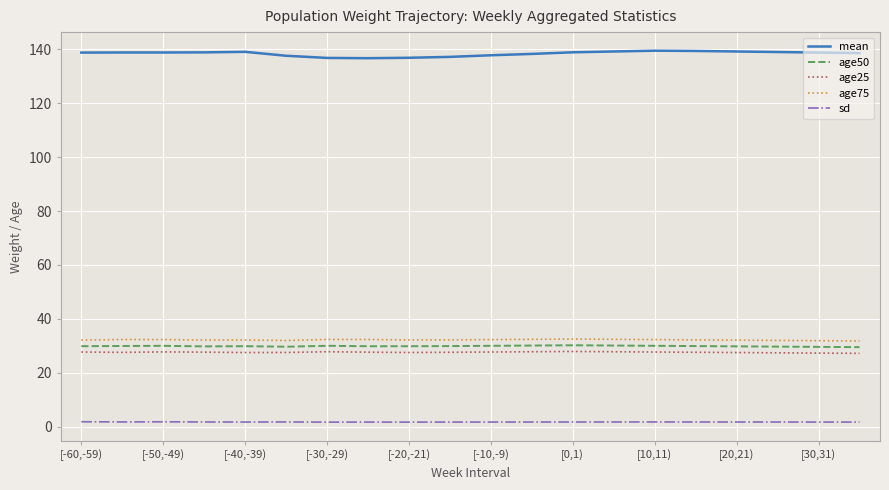

What is the greatest value displayed?

139.5